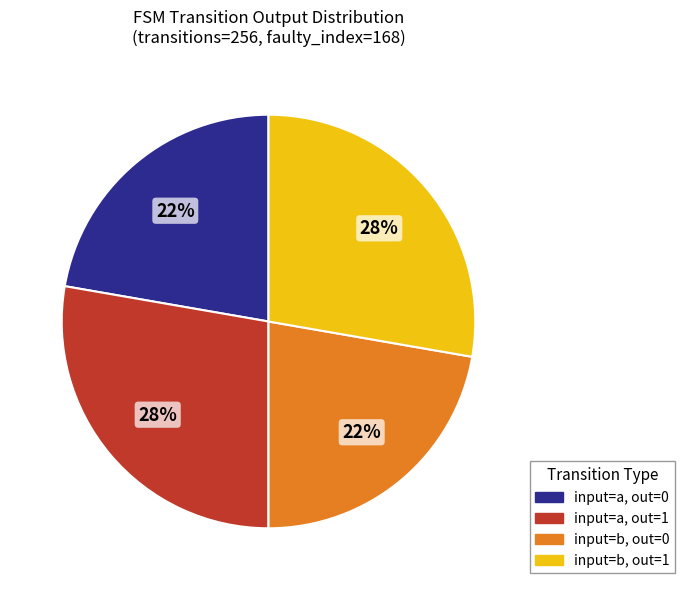

Is it true that input=a, out=0 is 29% of the pie?

False